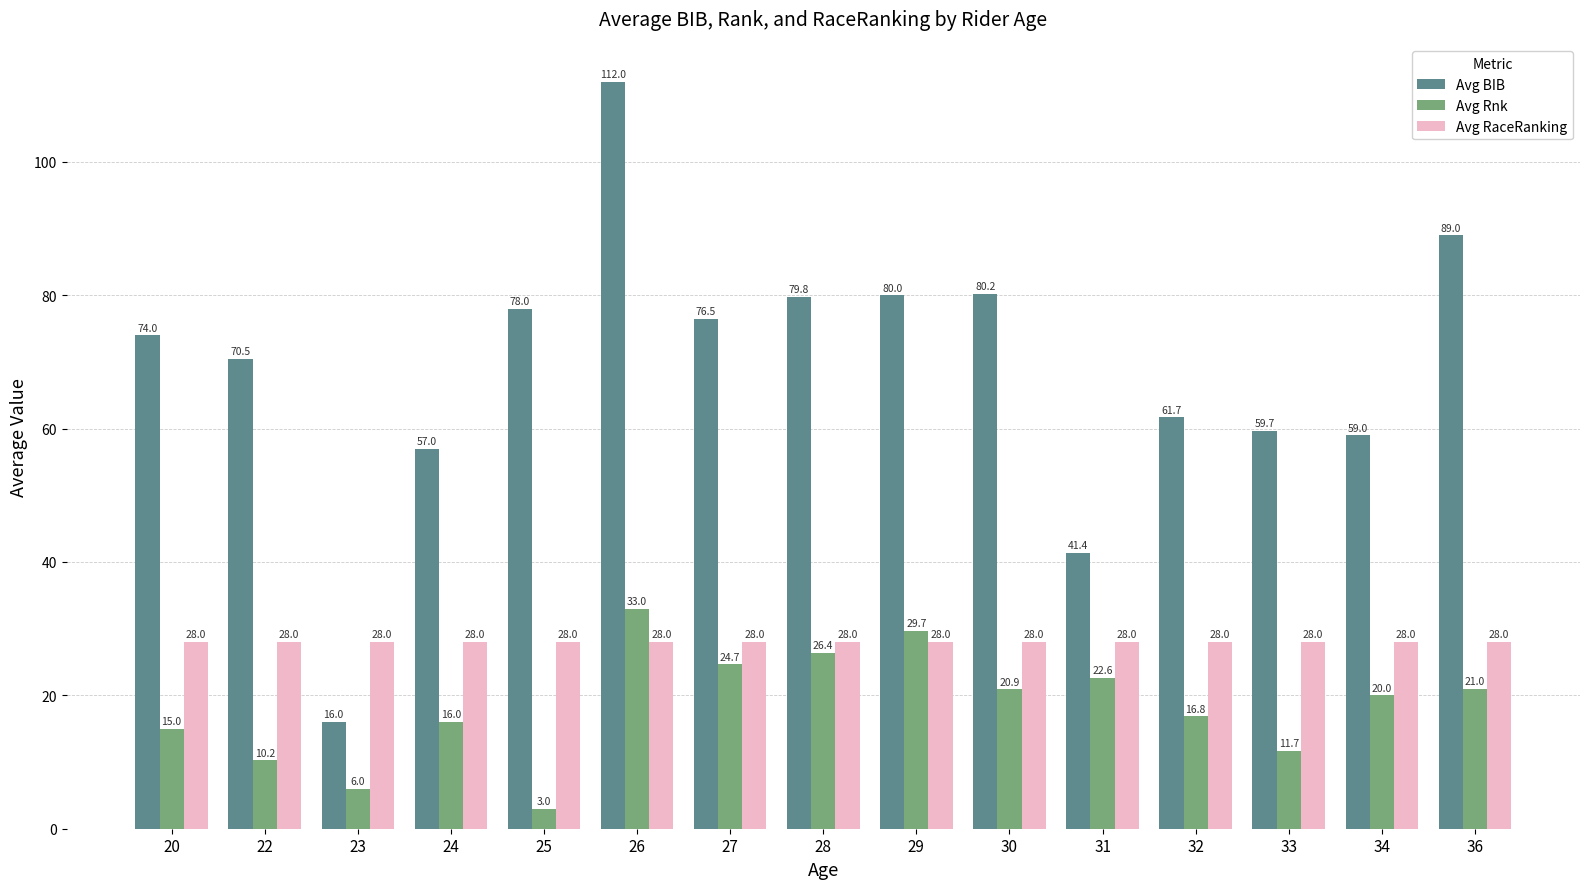

What is the difference between the Avg Rnk values at 24 and 32?

0.8